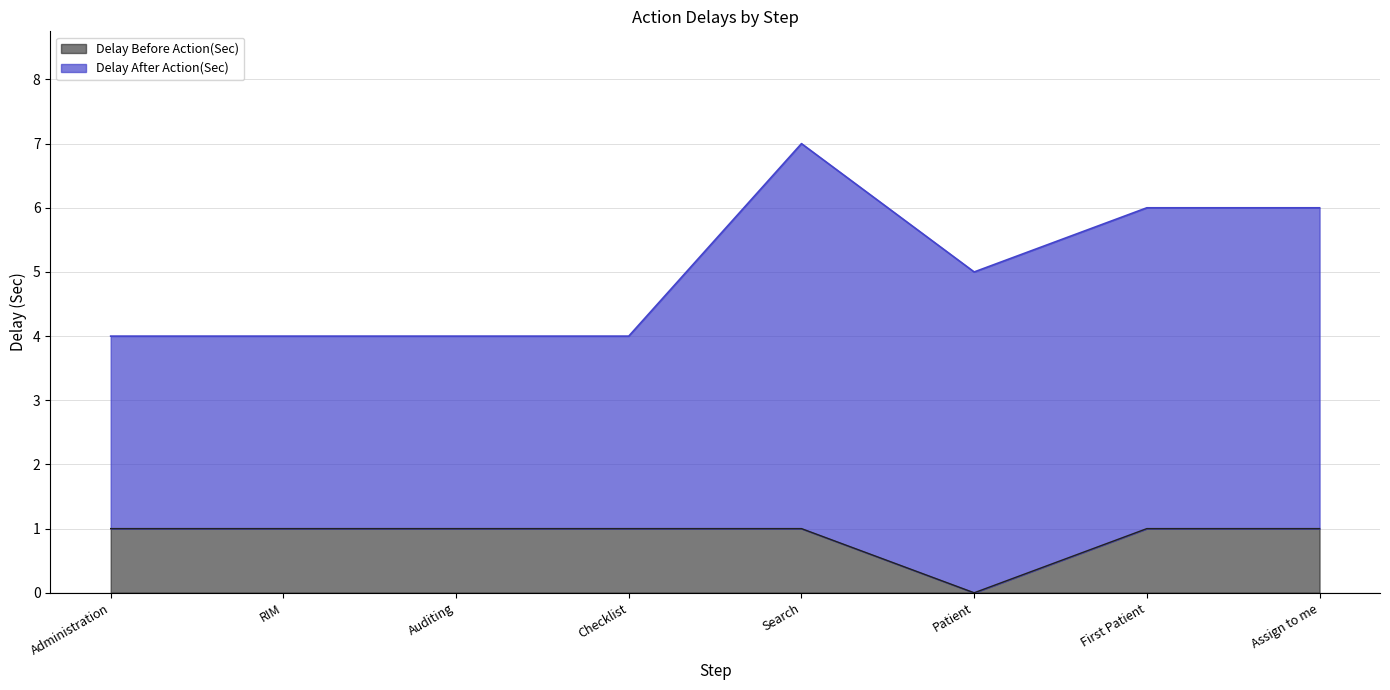

What is the total value across all series at Checklist?

4